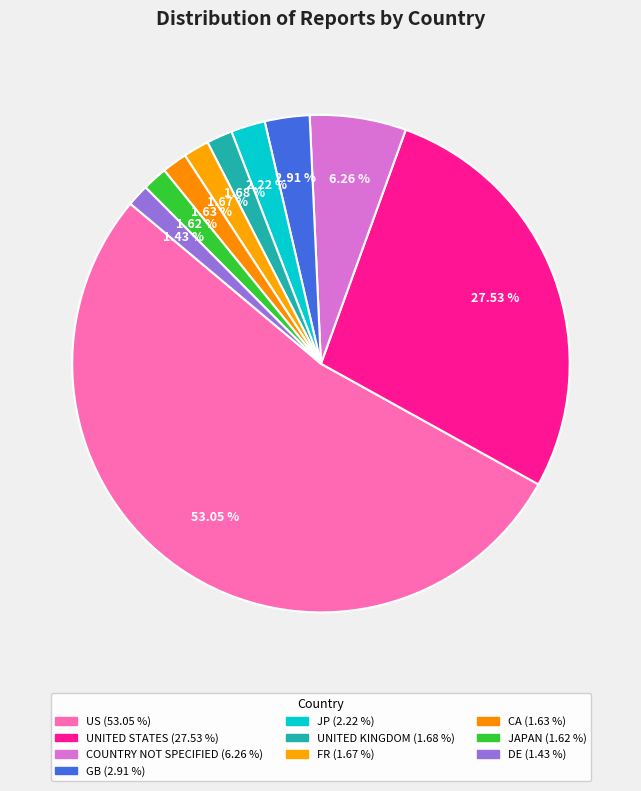

Which slice is the smallest?

DE